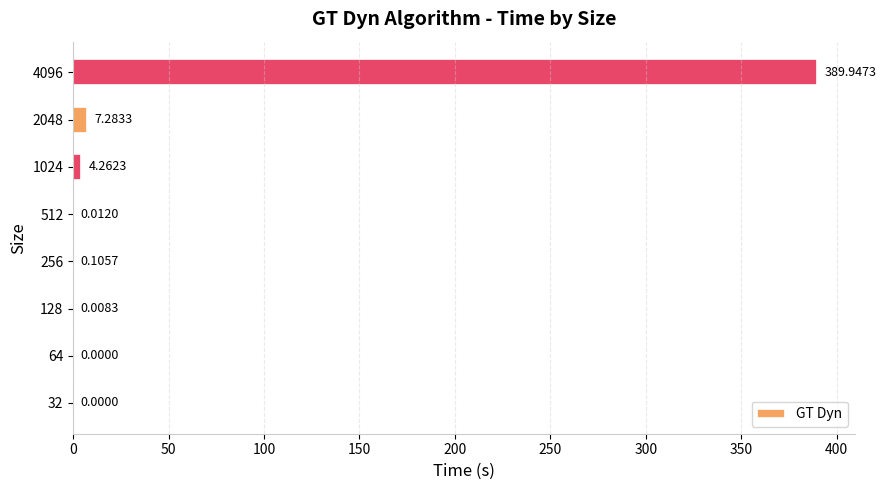

What is the sum of all values?

401.6